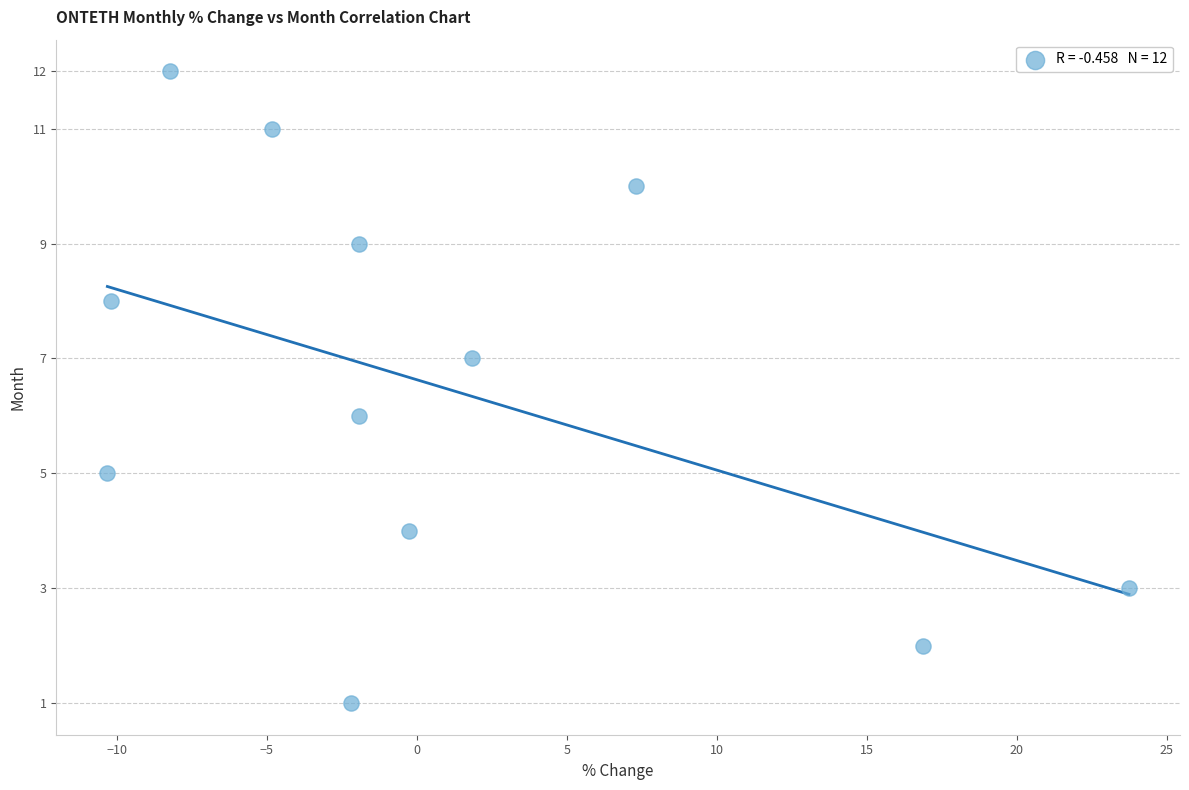

What is the range of Y values (max minus min)?

11